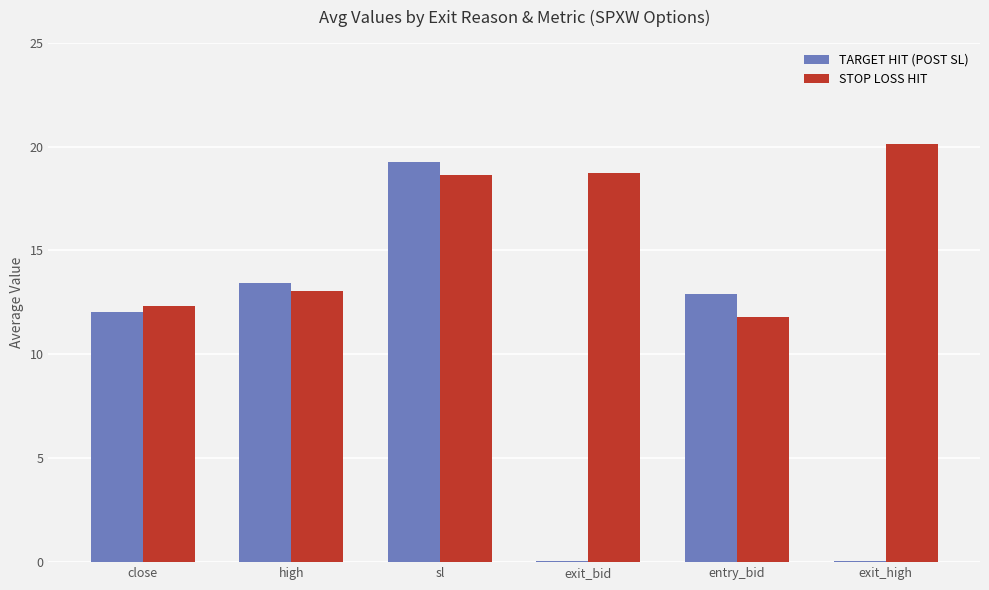

What is the sum of all STOP LOSS HIT values?

94.7